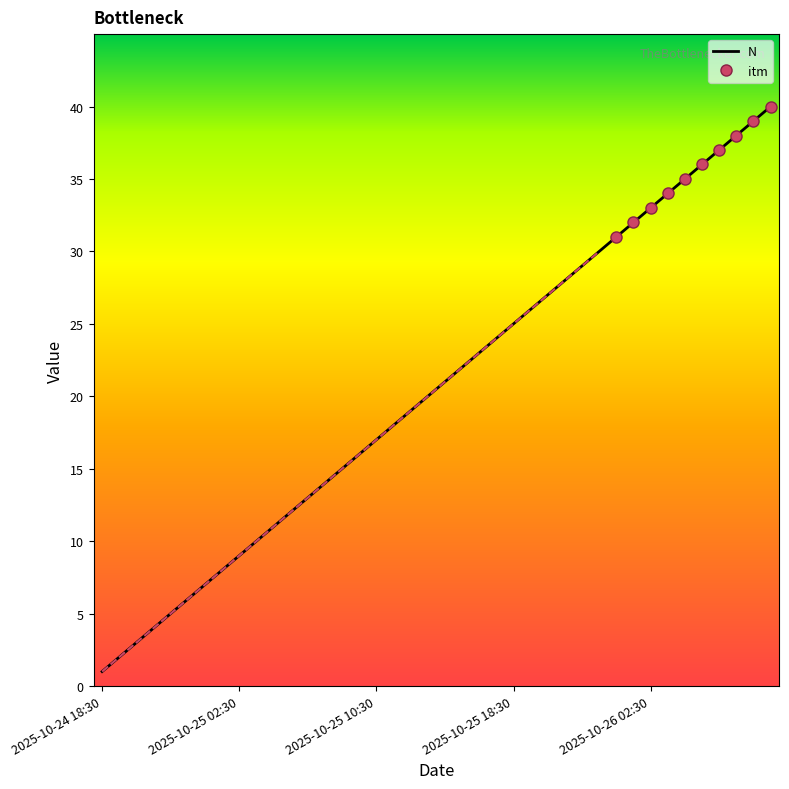

What is the maximum value for N?

40